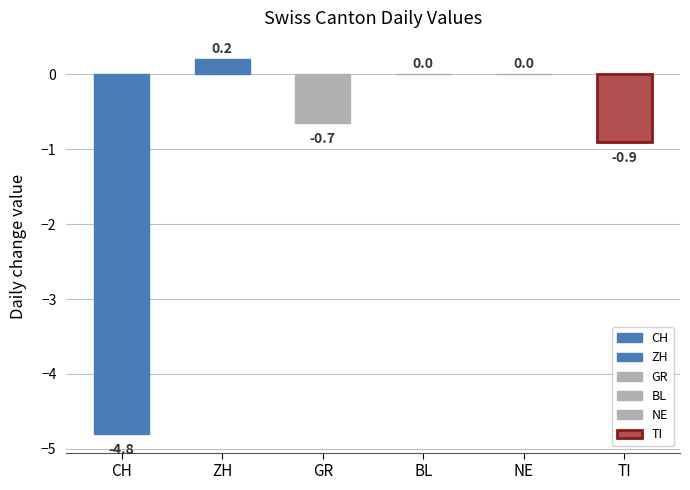

True or false: GR has a value of -1 at 2020-06-22.

True